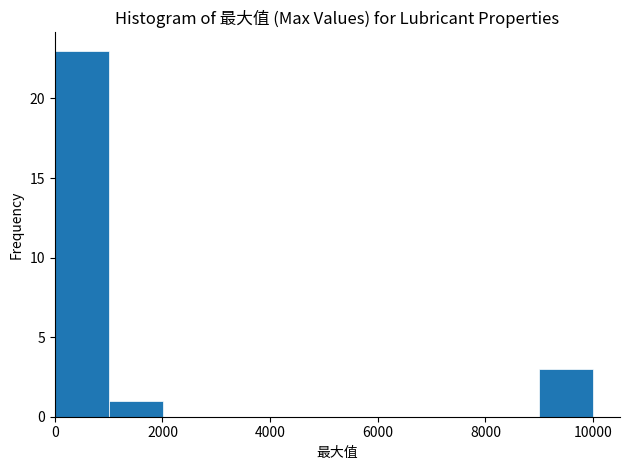

How tall is the bar that spans 9000 to 10000 on the x-axis? Neither the bar edges nor the heights are printed on the chart, so give them approximately, as read against the axes.

3